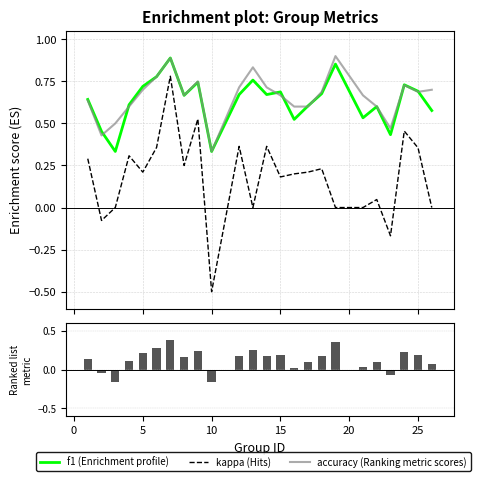

What is the difference between the accuracy values at 7 and 17?

0.3